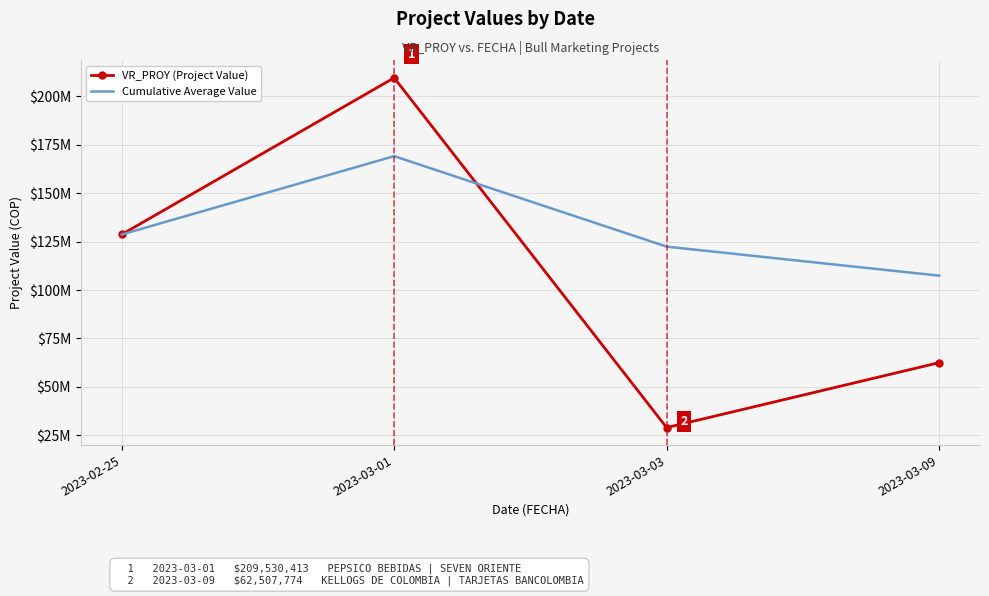

After their last crossing, which series has the higher values: VR_PROY (Project Value) or Cumulative Average Value?

Cumulative Average Value